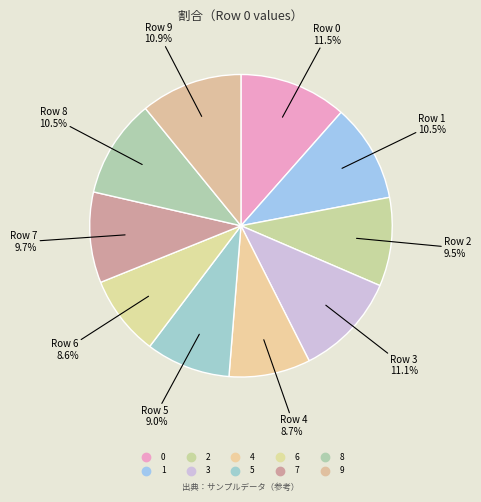

To the nearest percent, what is the combined percentage of 0 and 6?

20%